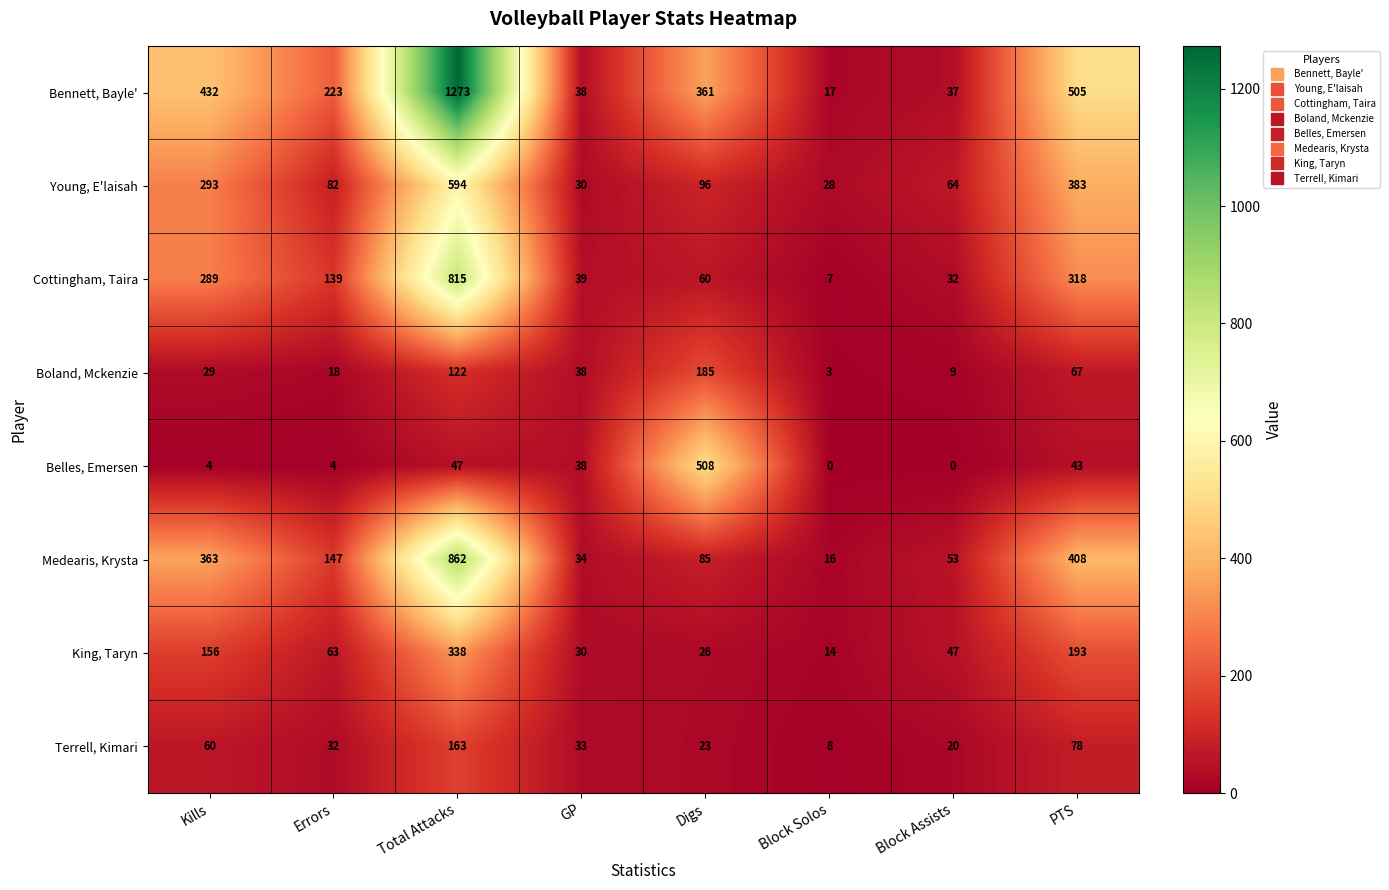

At how many categories does at least one series exceed 1217?

1